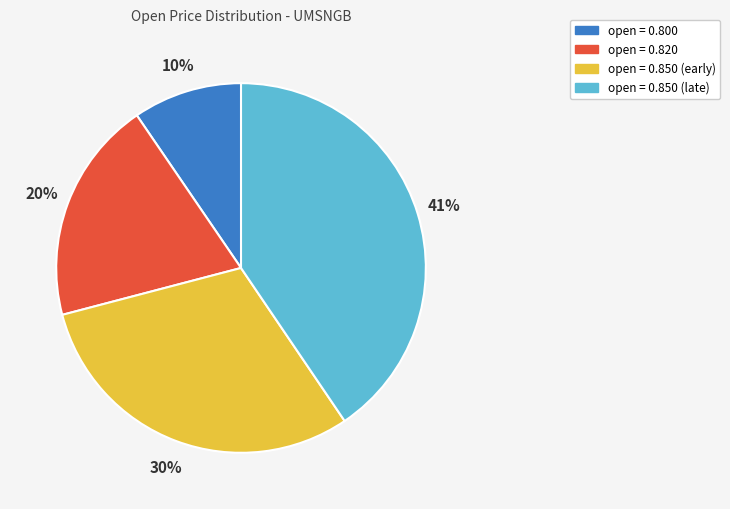

Is open = 0.850 (late) the majority of the pie?

No